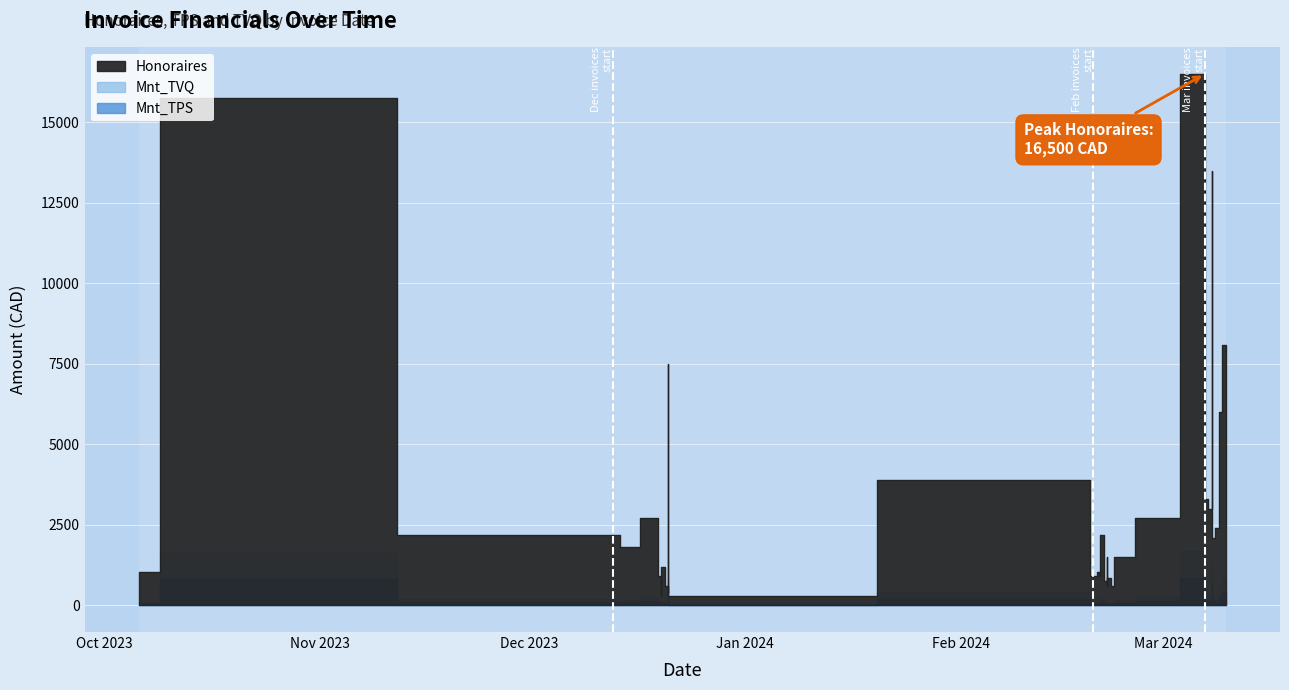

Where is the first local maximum for Mnt_TPS?

1